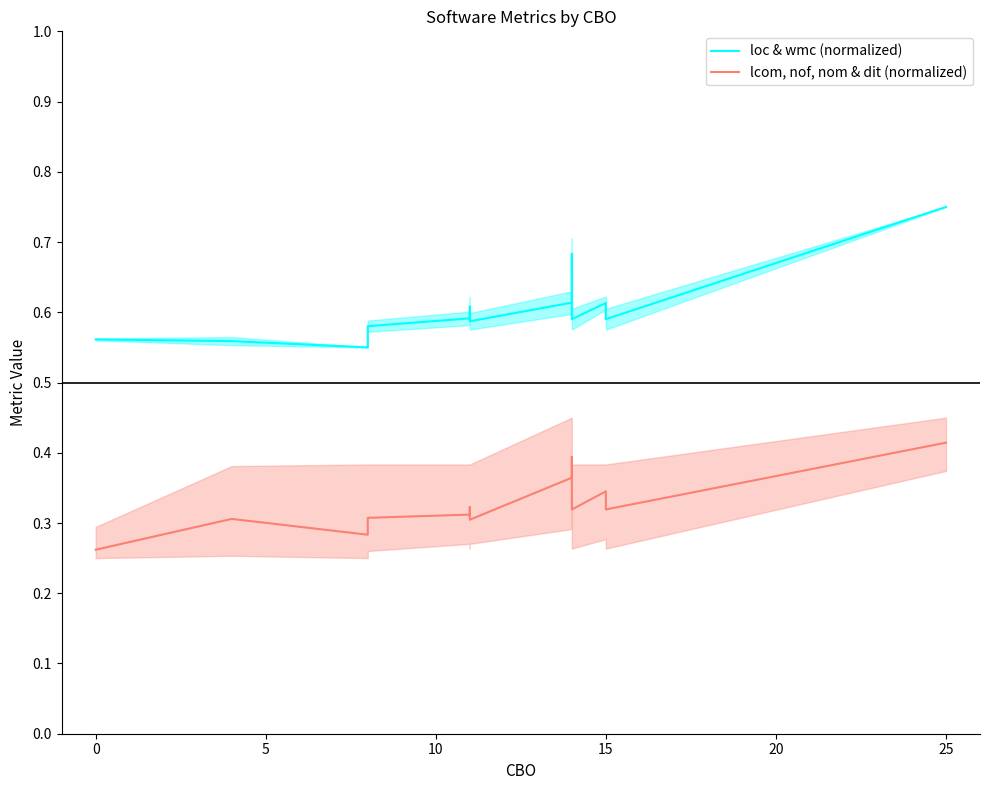

Is this an area chart (filled region under the line)?

No